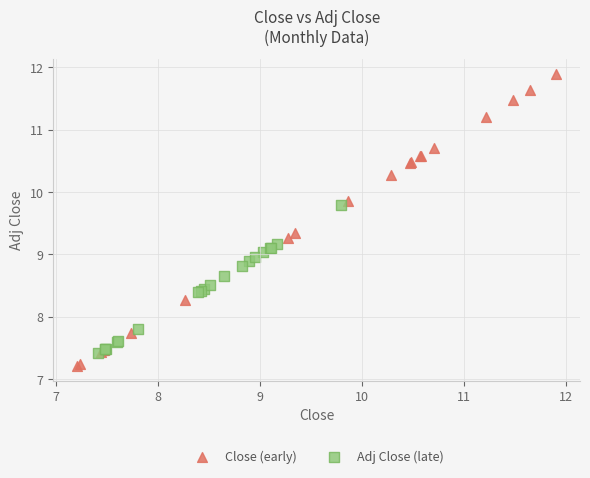

Which series contains the highest Y value?

Close (early)